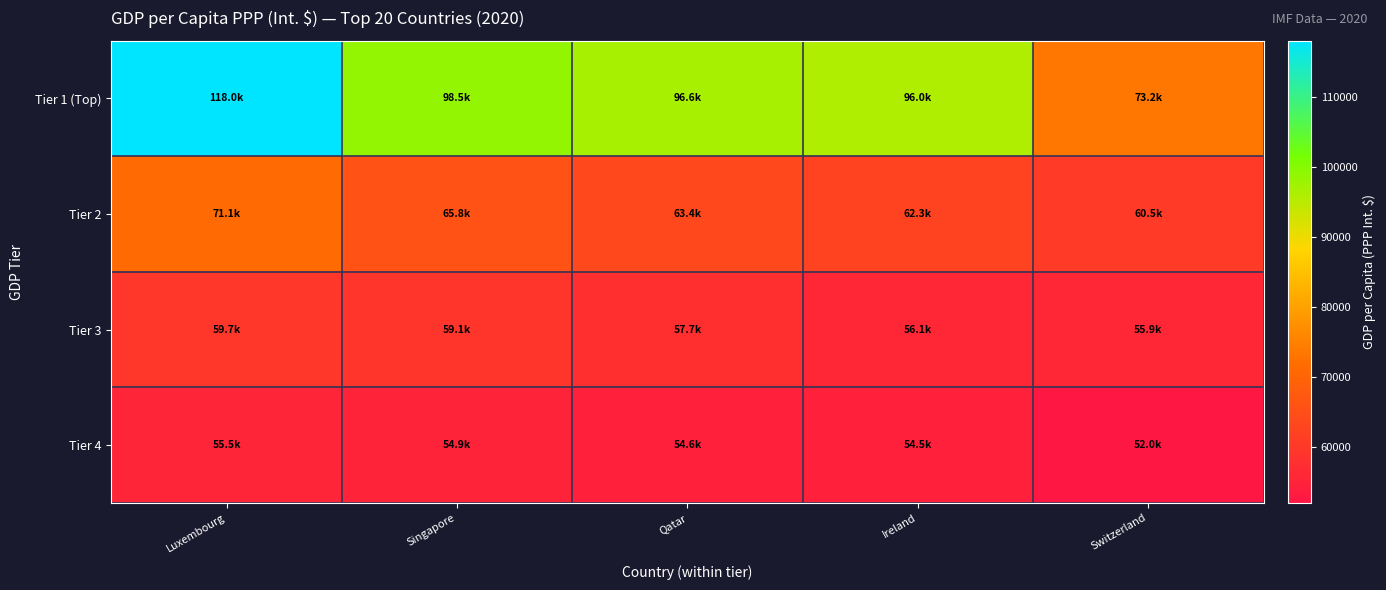

Which series changed the most between Luxembourg and Singapore?

Tier 1 (Top)